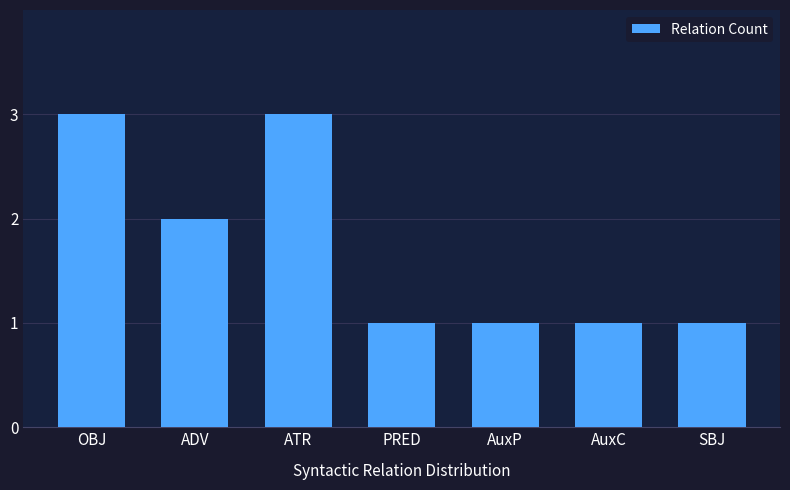

What is the greatest value displayed?

3